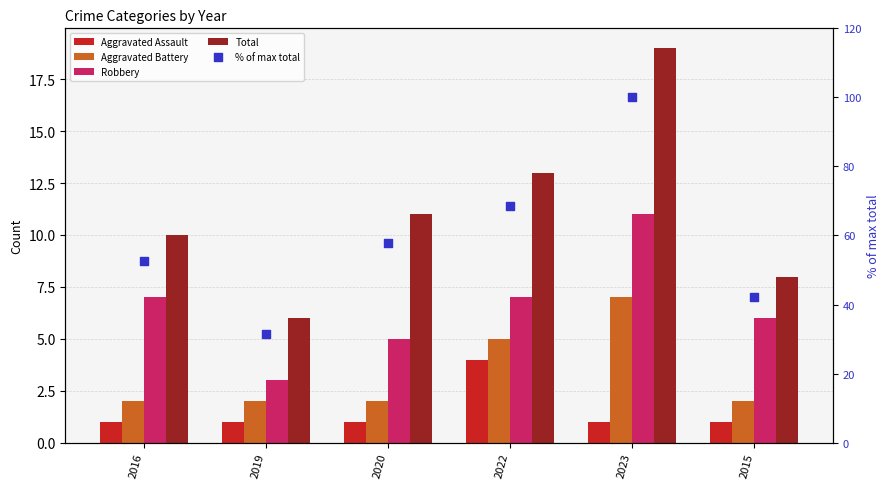

Which series has the largest Y range (max minus min)?

% of max total